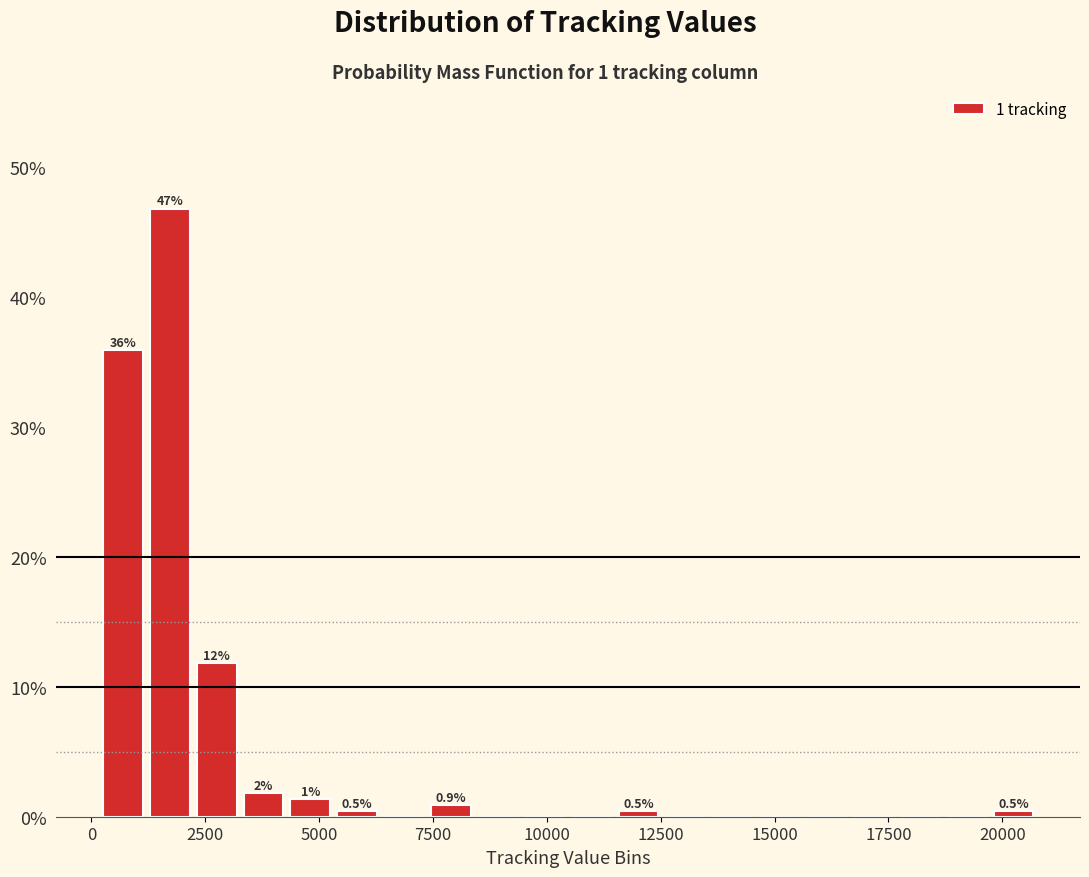

Around what value on the x-axis is the tallest bar? Give the approximate position of its centre, as read against the axis.

1500